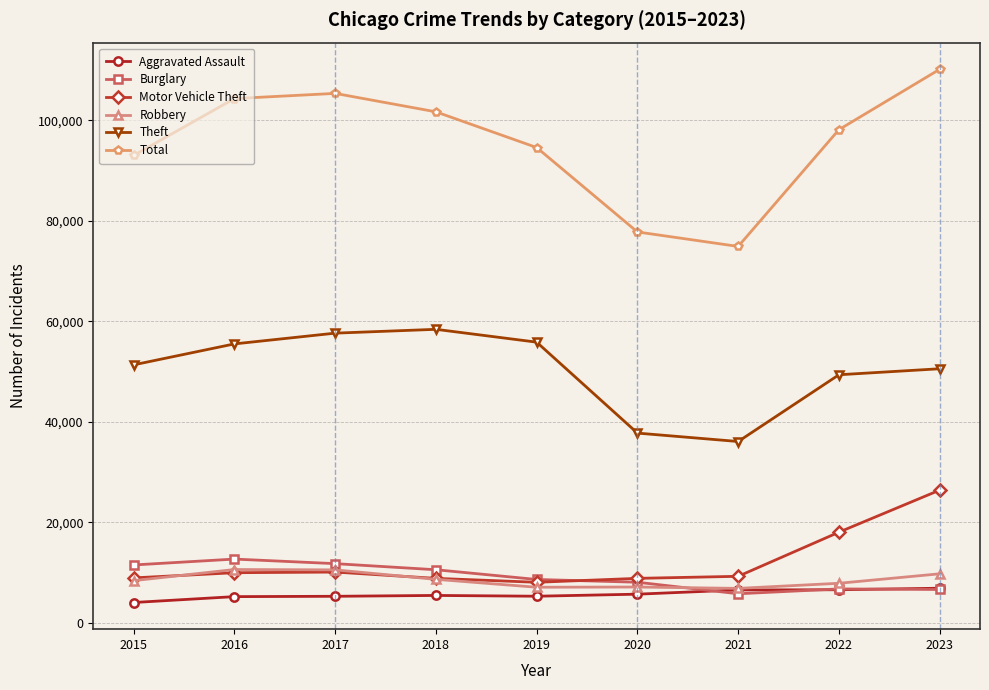

What is the total value across all series at 2020?

145362